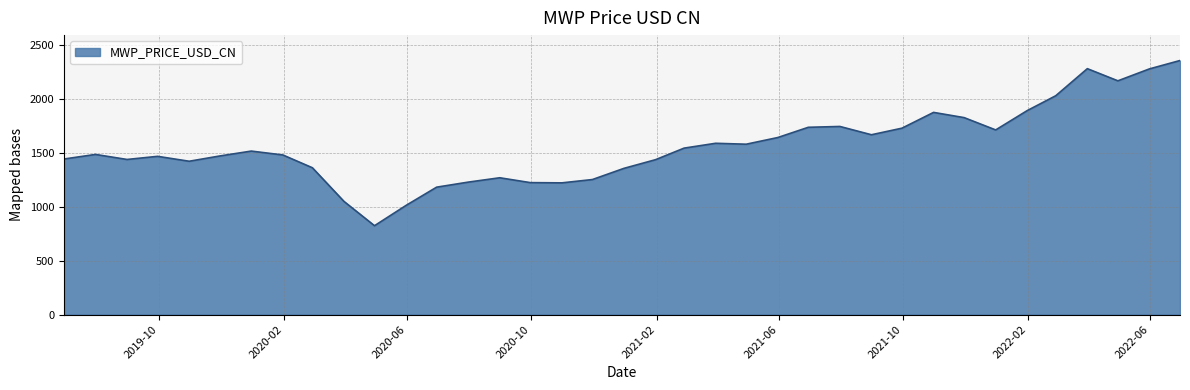

What is the maximum value shown in the chart?

2355.7